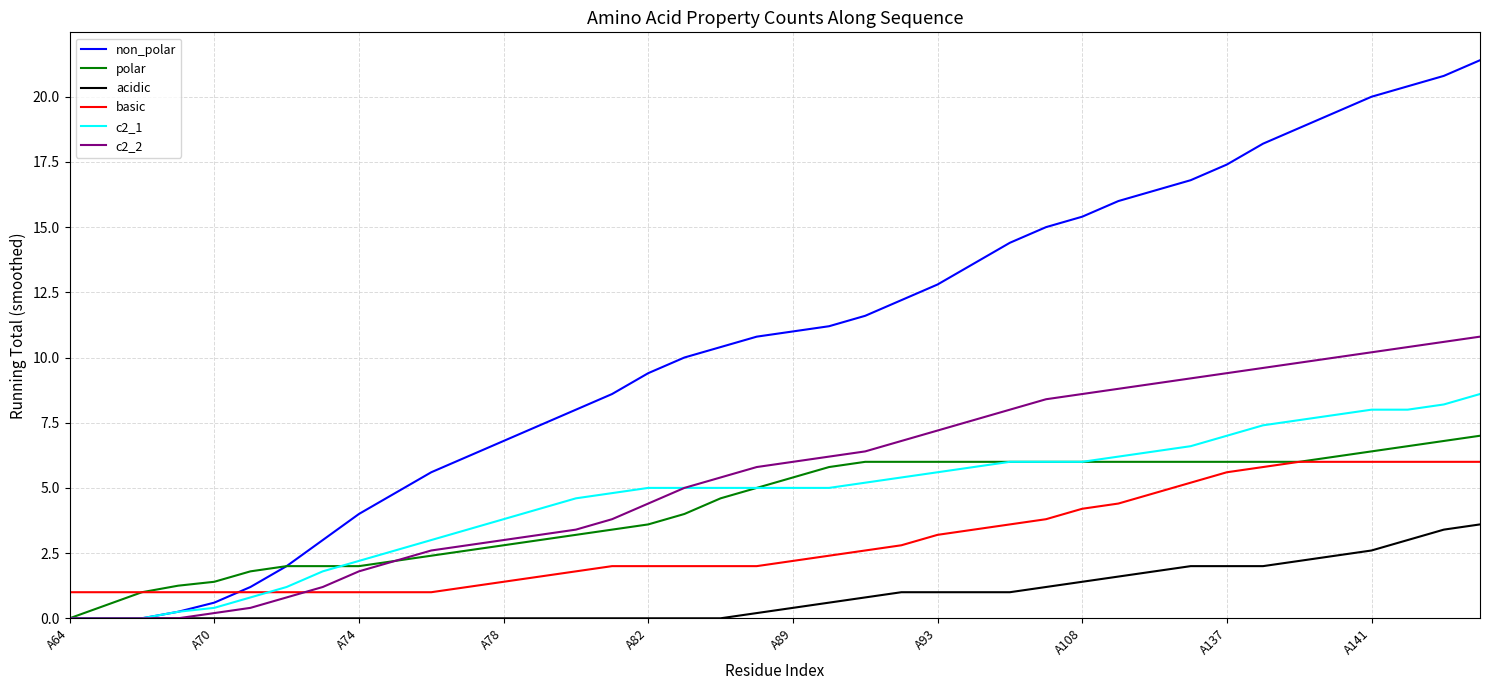

Which series has the widest spread of values?

non_polar